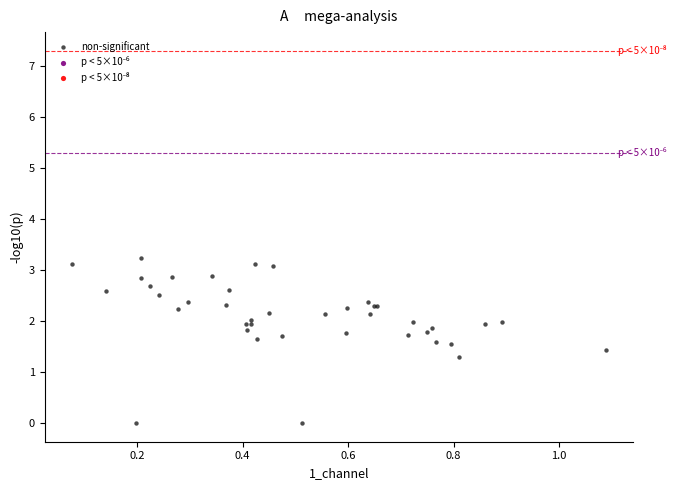

What Y value in the scatter plot is closest to 1?

1.3